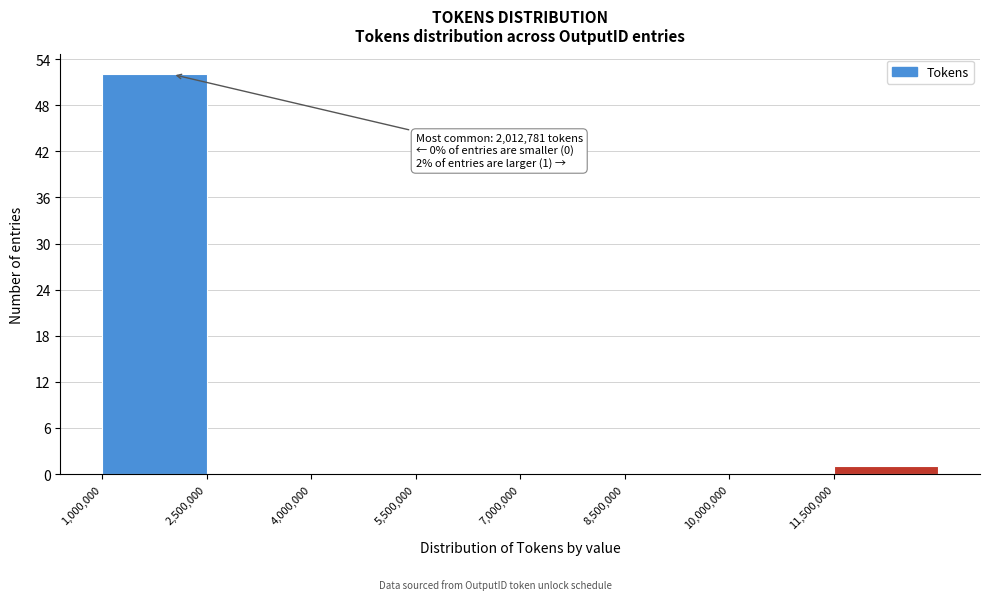

Over which range of the x-axis is the bar tallest?

1000000 to 2500000